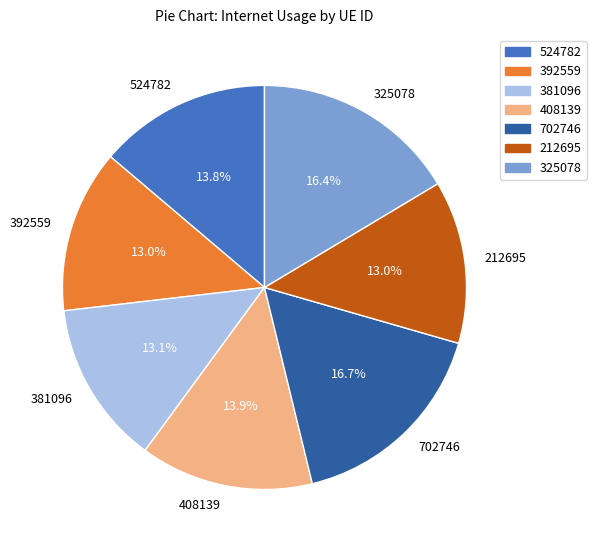

True or false: 524782 accounts for 14% of the total.

True